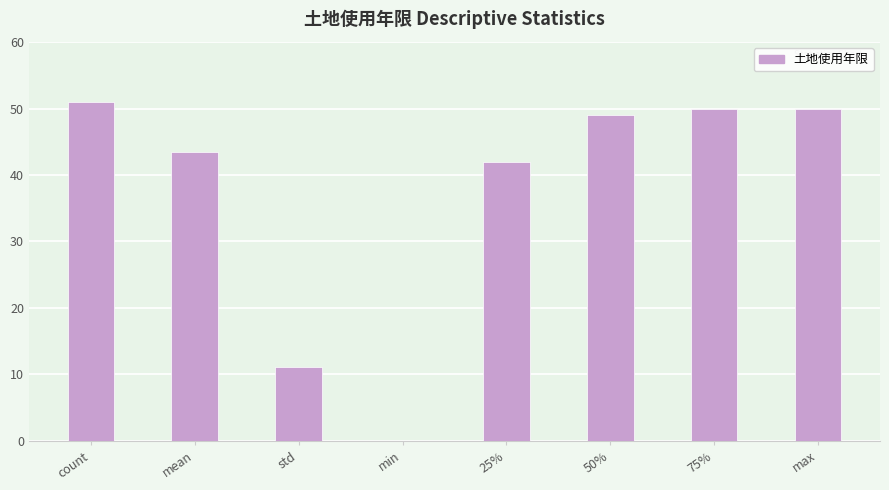

Which has a higher value, count or 75%?

count